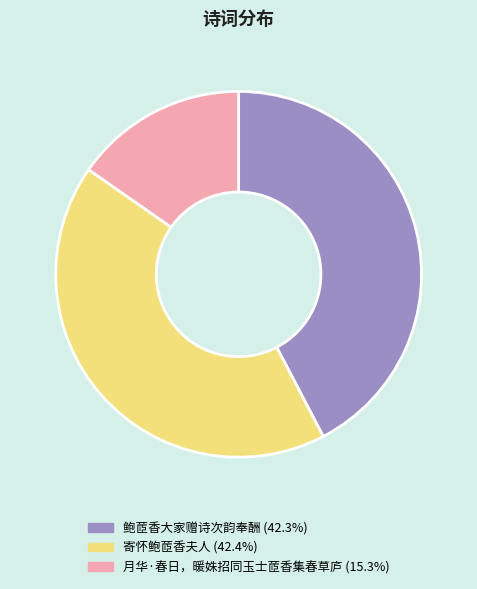

What is the ratio of the value at 月华·春日，暖姝招同玉士茝香集春草庐 to the value at 鲍茝香大家赠诗次韵奉酬?

0.4